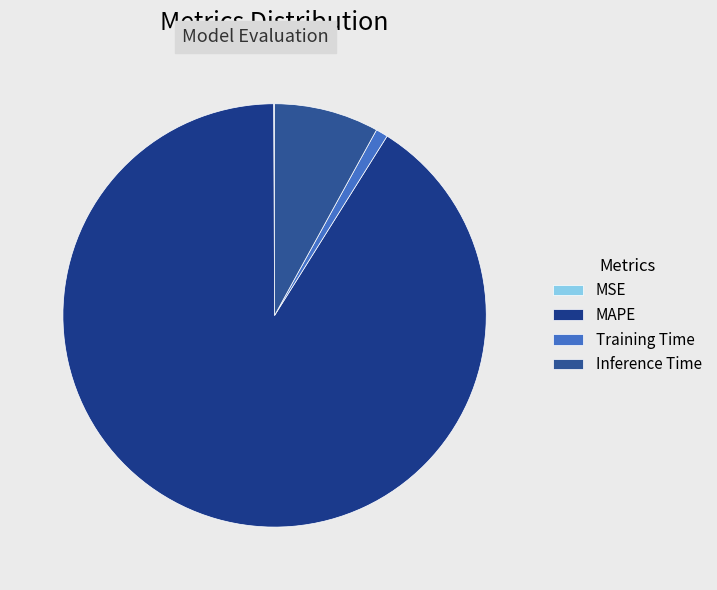

True or false: MSE accounts for 1% of the total.

False